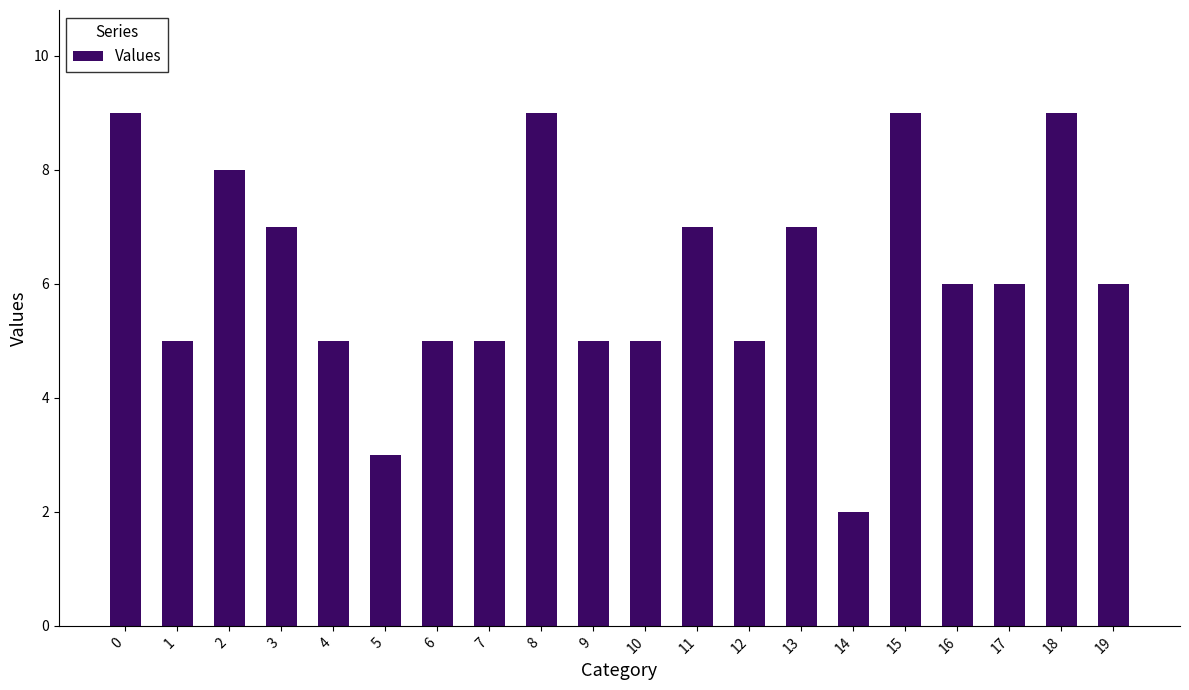

What is the value of the 15th bar from the left?

2